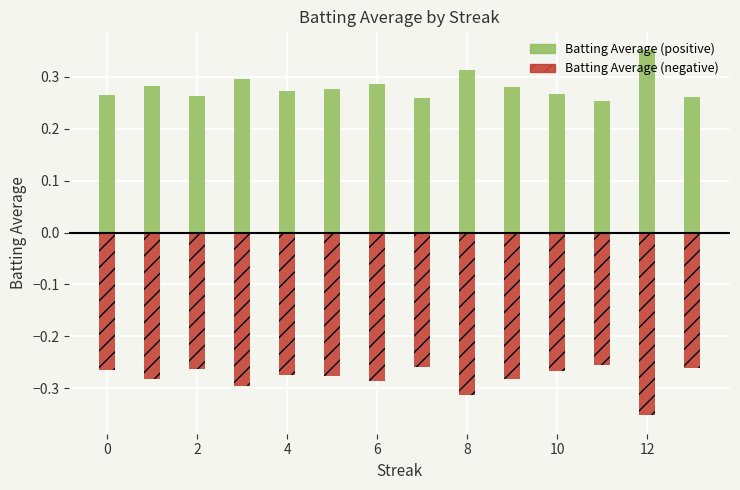

Reading left to right, list all the values displayed in this chart.

Batting Average (positive): 0.3	0.3	0.3	0.3	0.3	0.3	0.3	0.3	0.3	0.3	0.3	0.3	0.4	0.3
Batting Average (negative): -0.3	-0.3	-0.3	-0.3	-0.3	-0.3	-0.3	-0.3	-0.3	-0.3	-0.3	-0.3	-0.4	-0.3